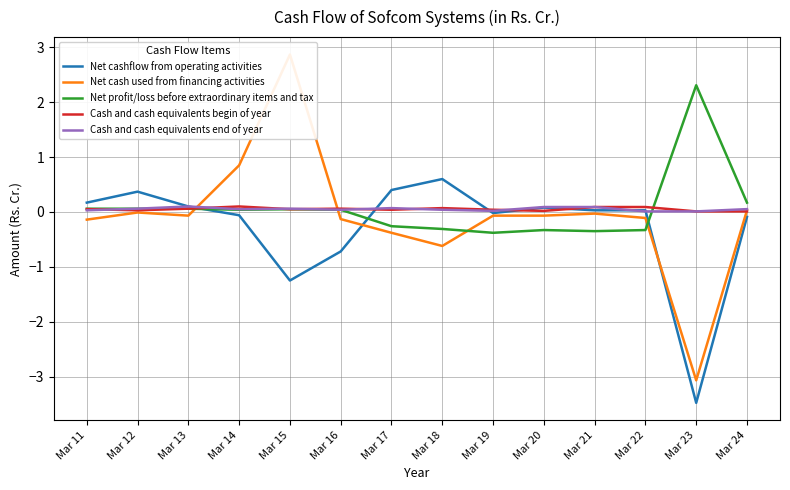

Rank the series by their maximum value, from lowest to highest.

Cash and cash equivalents begin of year, Cash and cash equivalents end of year, Net cashflow from operating activities, Net profit/loss before extraordinary items and tax, Net cash used from financing activities